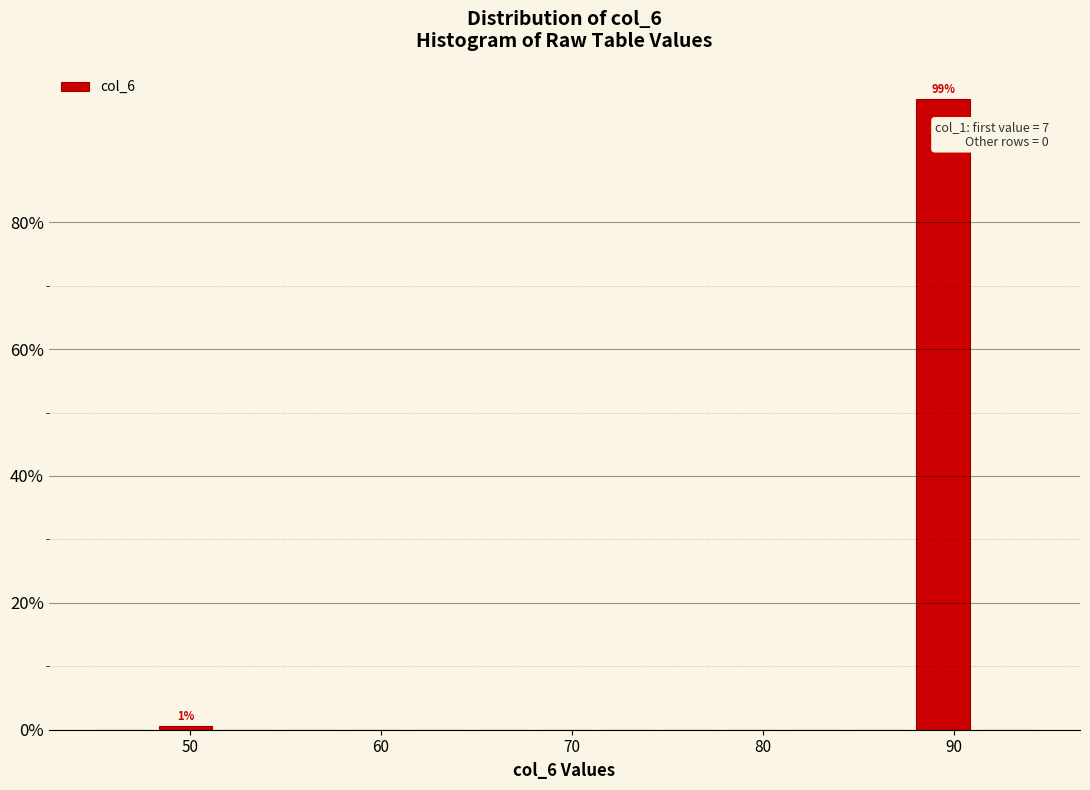

Read against the x-axis, roughly where is the centre of the tallest bar?

89